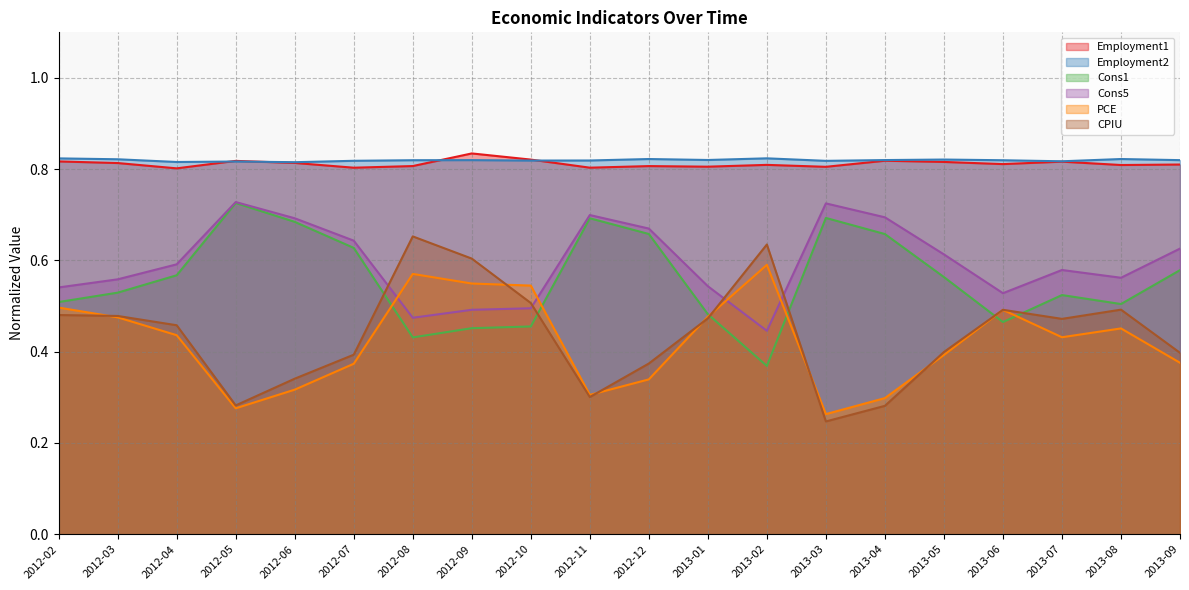

Which series has the largest total across all categories?

Employment2